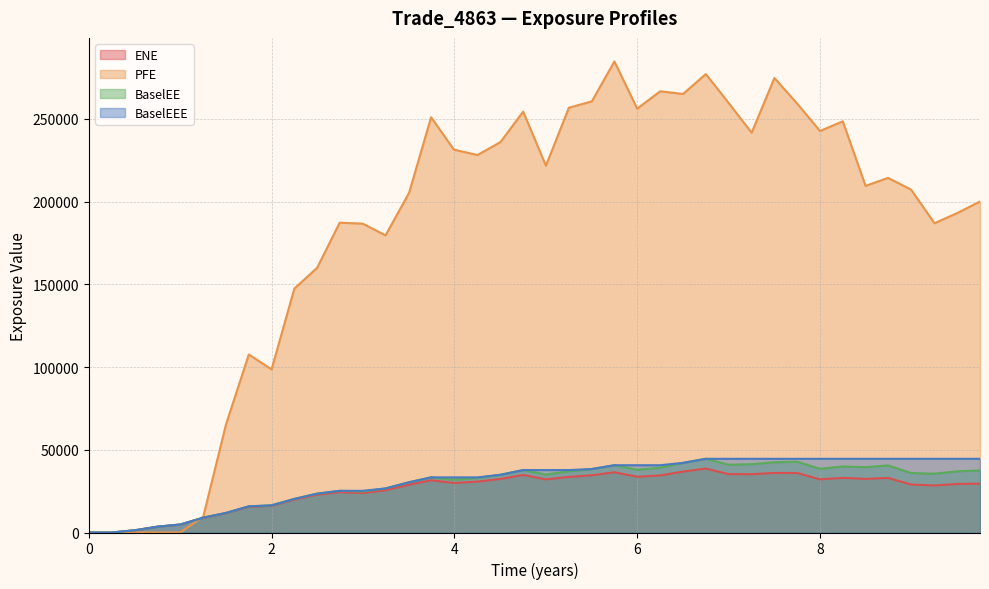

True or false: ENE and PFE cross at least once.

True